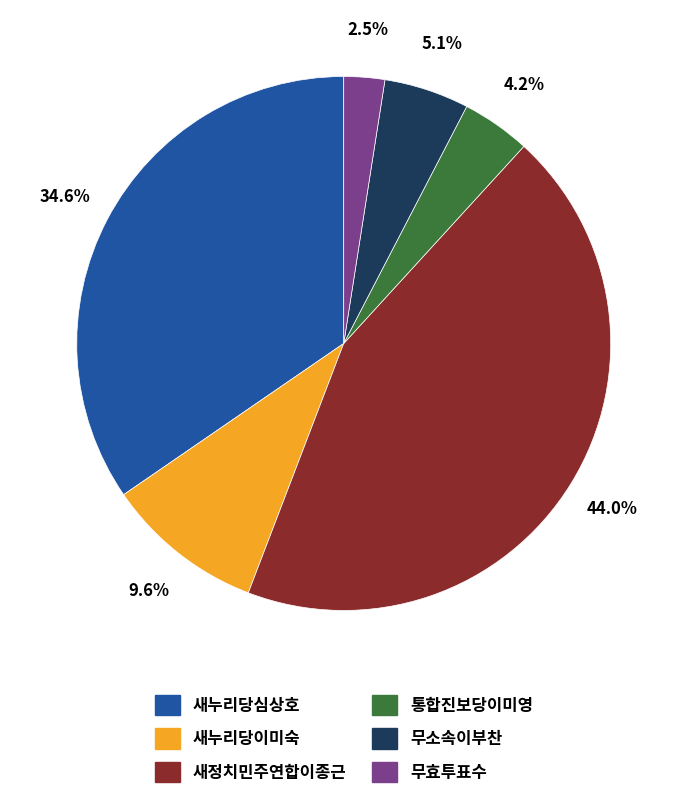

Is it true that 새누리당이미숙 is 10% of the pie?

True